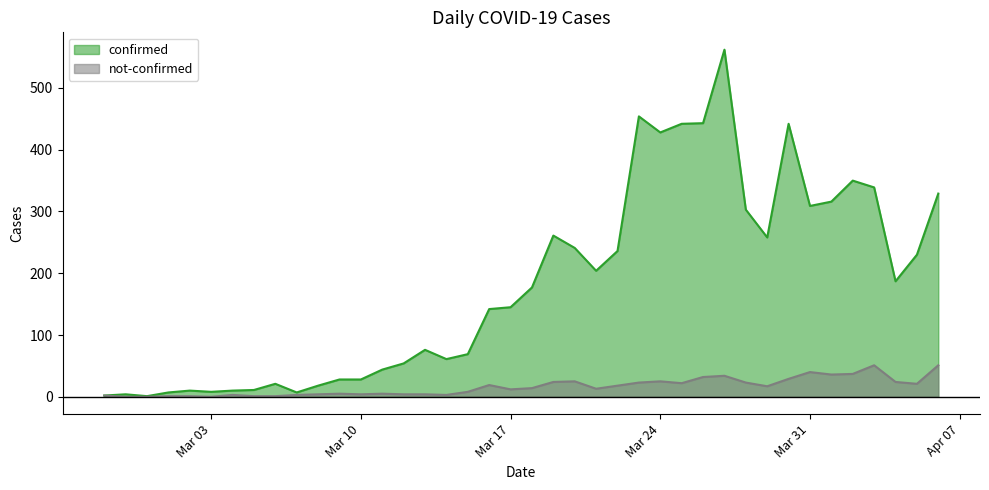

The confirmed series shows 145 at Mar 17. True or false?

True